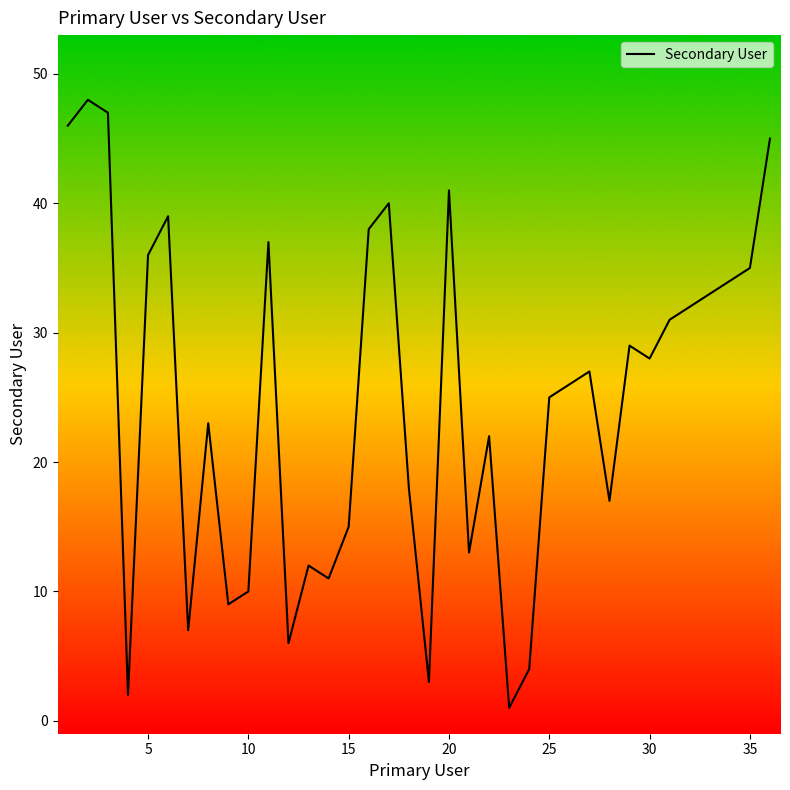

What is the average value?

25